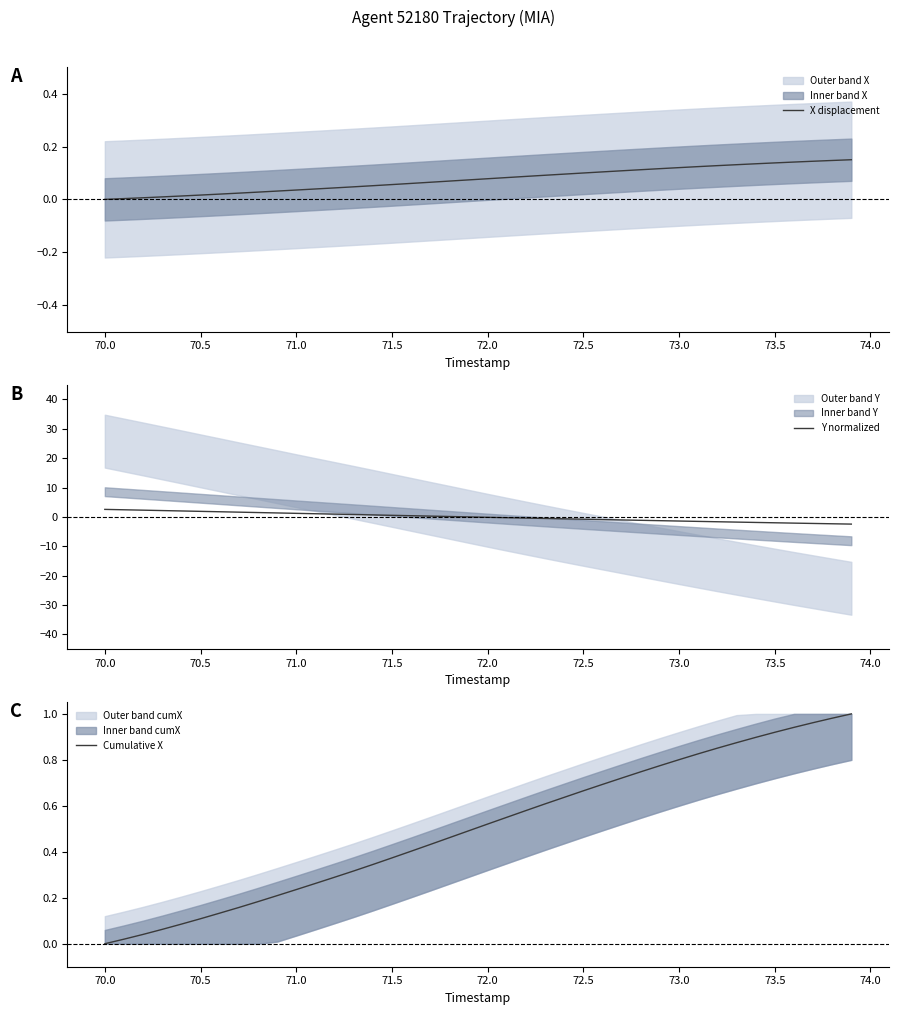

How many negative values does the Y normalized series have?

20